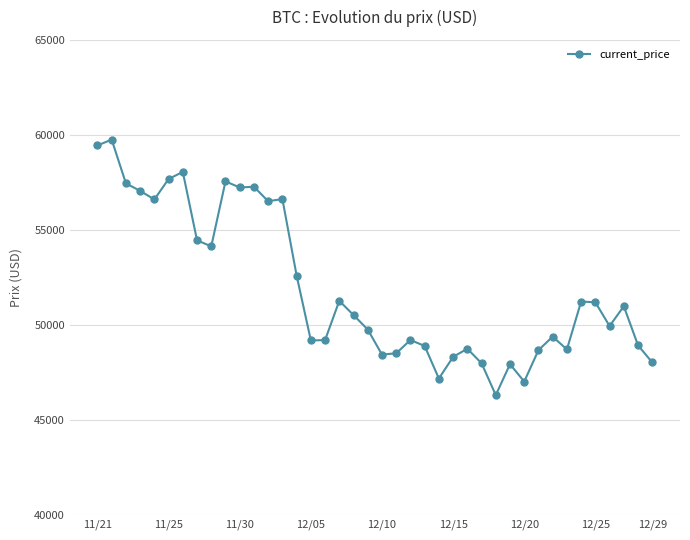

What is the maximum value shown in the chart?

59749